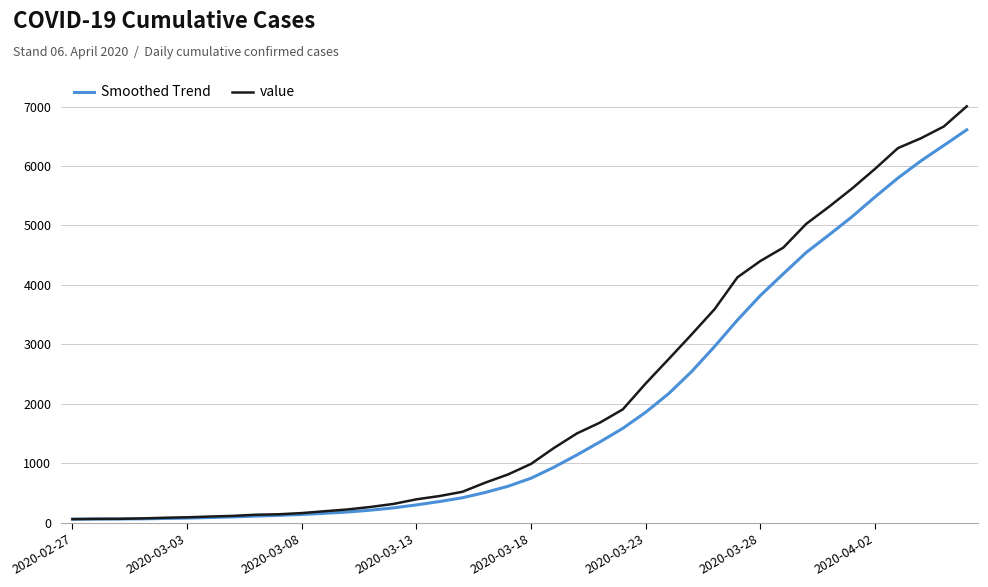

List the series in order of their peak value, lowest first.

Smoothed Trend, value